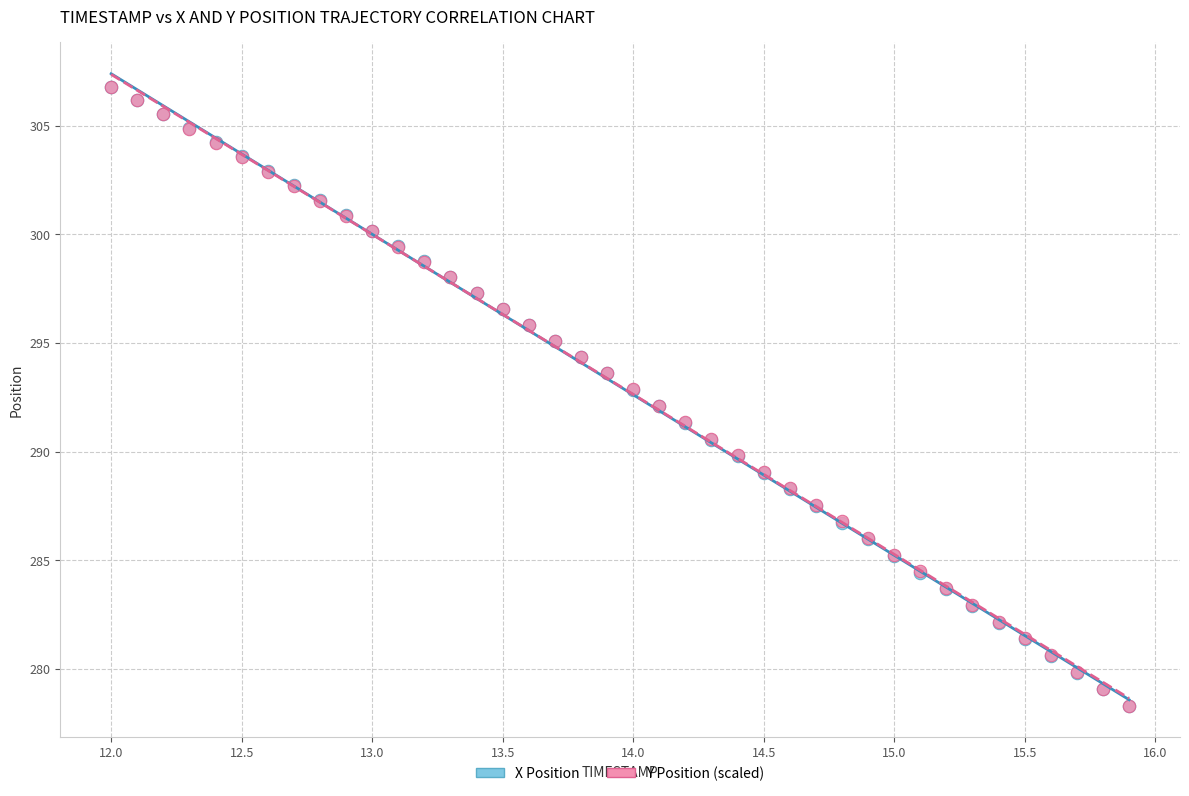

What are all the series names shown in the legend?

X Position, Y Position (scaled)